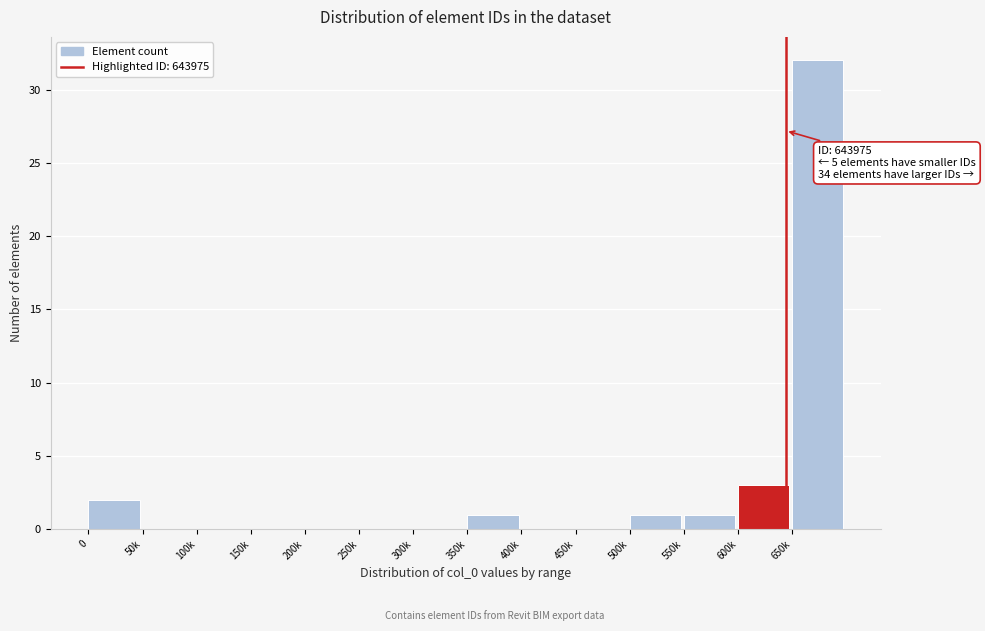

Reading left to right, list all the values displayed in this chart.

0=2	50k=0	100k=0	150k=0	200k=0	250k=0	300k=0	350k=1	400k=0	450k=0	500k=1	550k=1	600k=3	650k=32